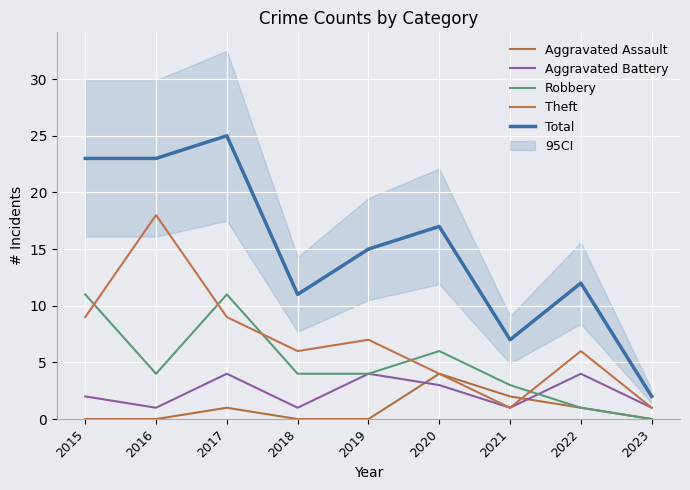

The Robbery series shows 5 at 2021. True or false?

False